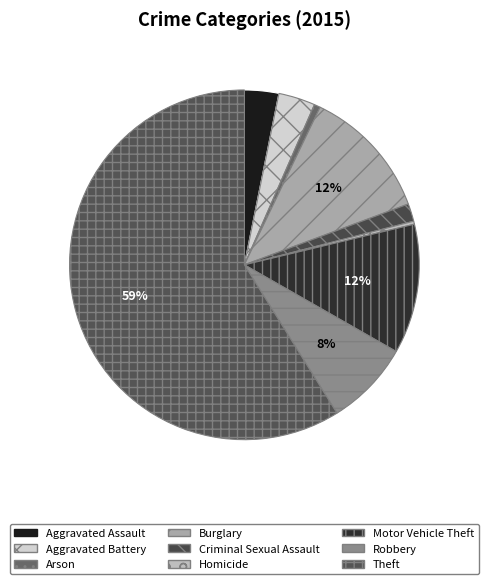

To the nearest percent, what is the combined percentage of Theft and Aggravated Assault?

62%